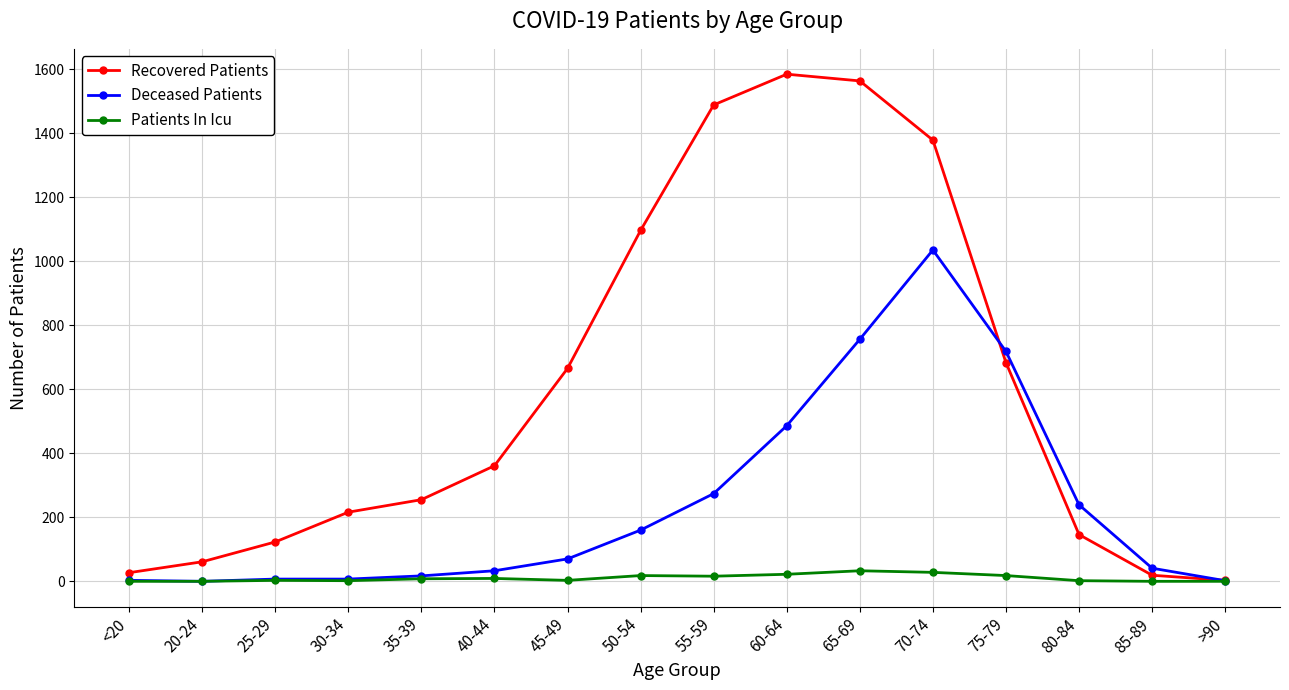

What is the sum of all Patients In Icu values?

162